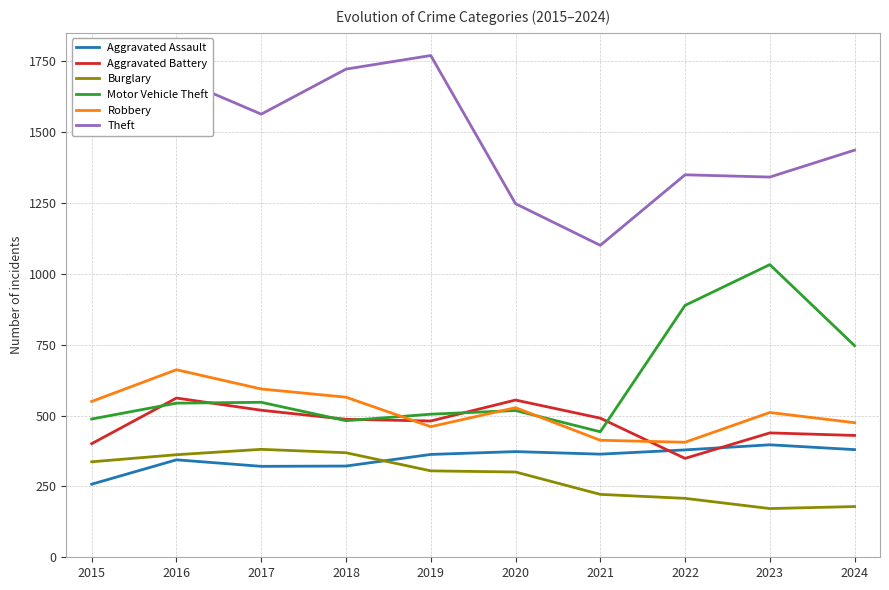

True or false: Theft and Aggravated Battery intersect in this chart.

False